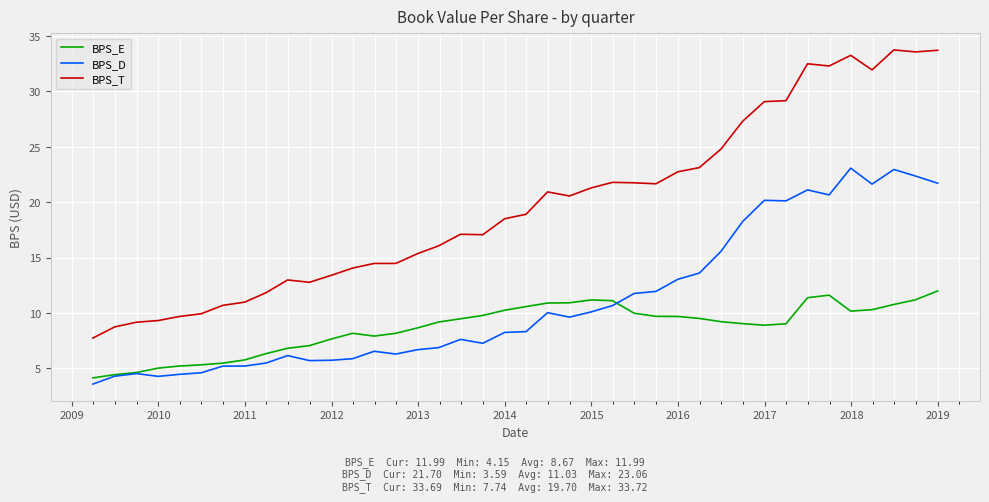

Does the chart display data point markers on the line(s)?

No